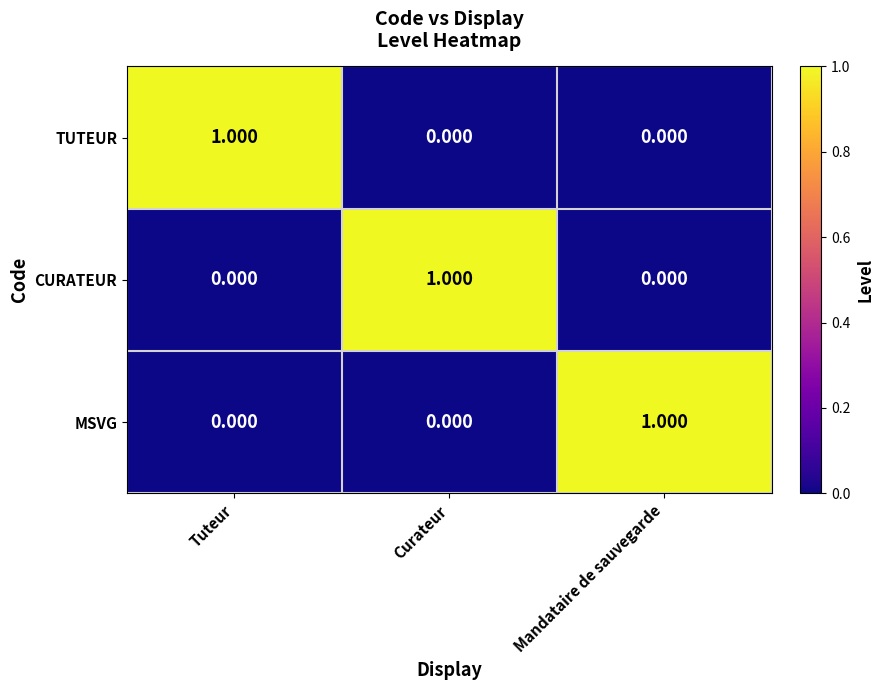

Which category has the highest value in the TUTEUR series?

Tuteur